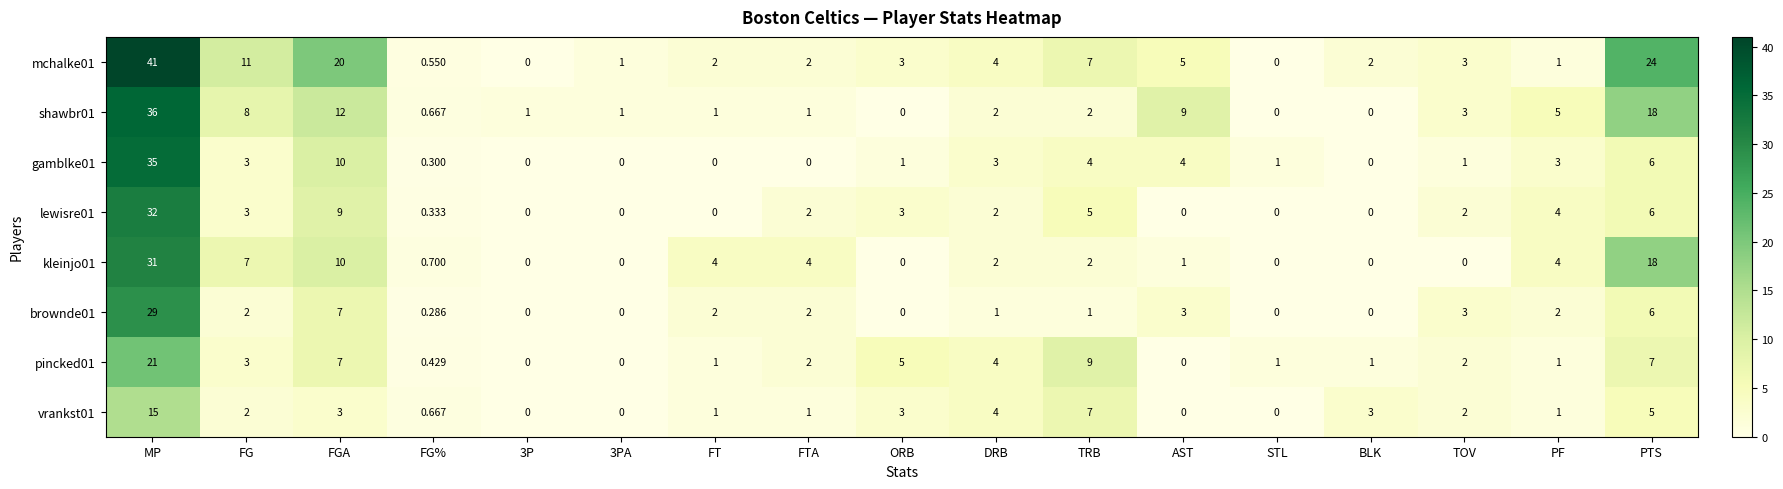

Which label corresponds to the largest value in the chart?

MP